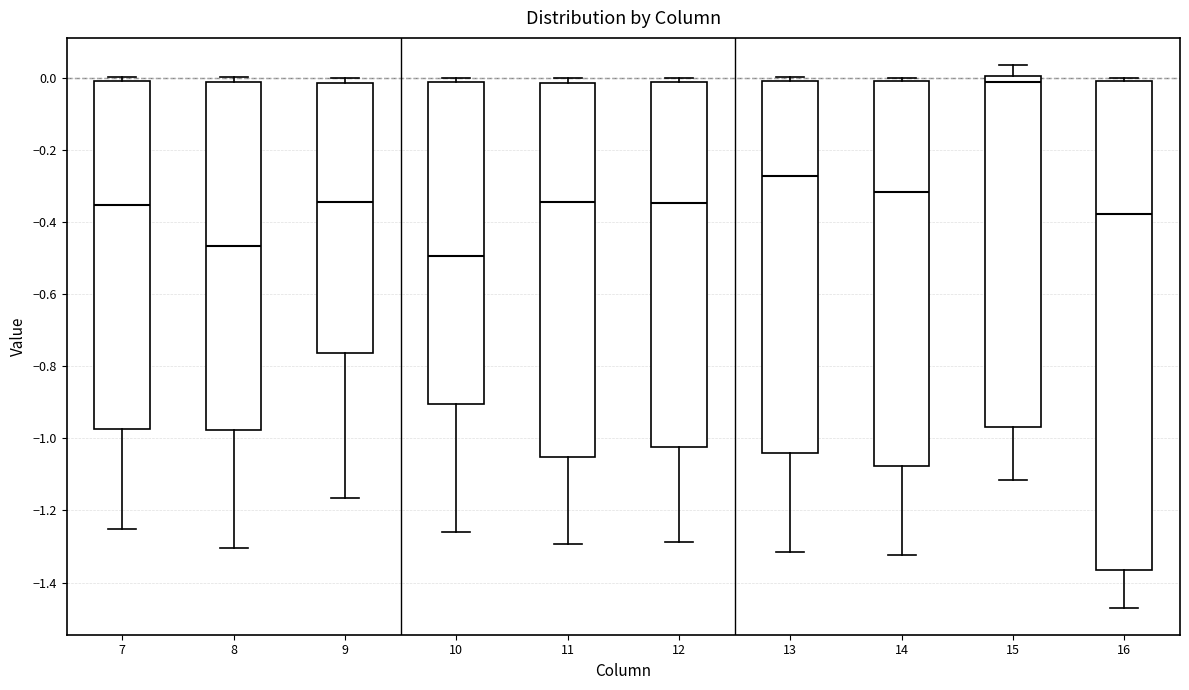

Reading left to right, read every box against the y-axis: the position of its median line, the range the box covers, and the ends of its whiskers. The values are not printed on the chart, so give them approximately, as read against the axis.

7: median -0.36, box -0.98 to 0.00, whiskers -1.26 to 0.00 (just above the box's upper edge)
8: median -0.46, box -0.98 to 0.00, whiskers -1.30 to 0.00 (just above the box's upper edge)
9: median -0.34, box -0.76 to -0.02, whiskers -1.16 to 0.00
10: median -0.50, box -0.90 to 0.00, whiskers -1.26 to 0.00 (just above the box's upper edge)
11: median -0.34, box -1.06 to -0.02, whiskers -1.30 to 0.00
12: median -0.34, box -1.02 to 0.00, whiskers -1.28 to 0.00 (just above the box's upper edge)
13: median -0.28, box -1.04 to 0.00, whiskers -1.32 to 0.00 (just above the box's upper edge)
14: median -0.32, box -1.08 to 0.00, whiskers -1.32 to 0.00 (just above the box's upper edge)
15: median -0.02, box -0.96 to 0.00, whiskers -1.12 to 0.04
16: median -0.38, box -1.36 to 0.00, whiskers -1.46 to 0.00 (just above the box's upper edge)